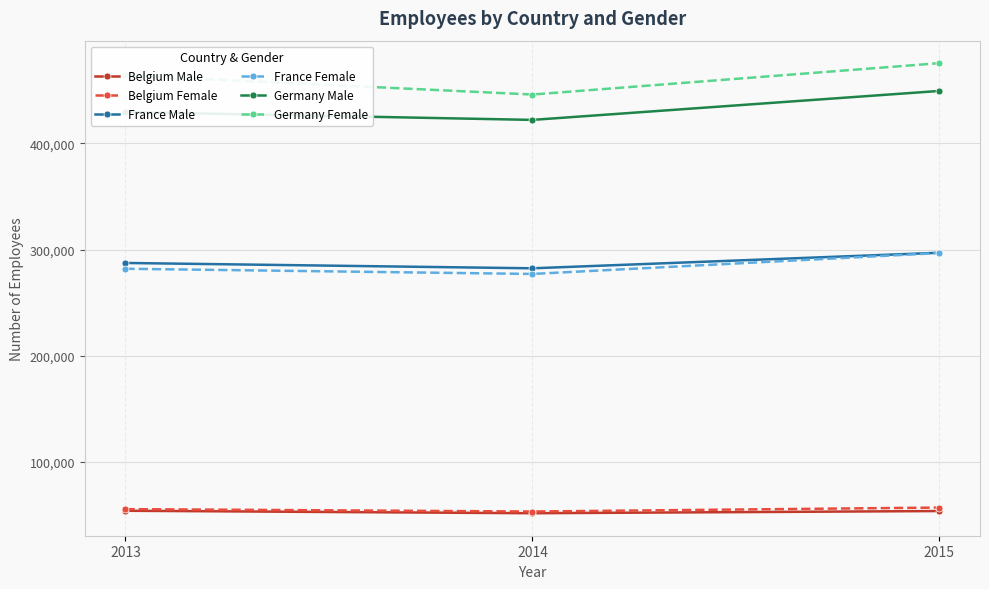

The value of Germany Male at 2015 is 619965. True or false?

False